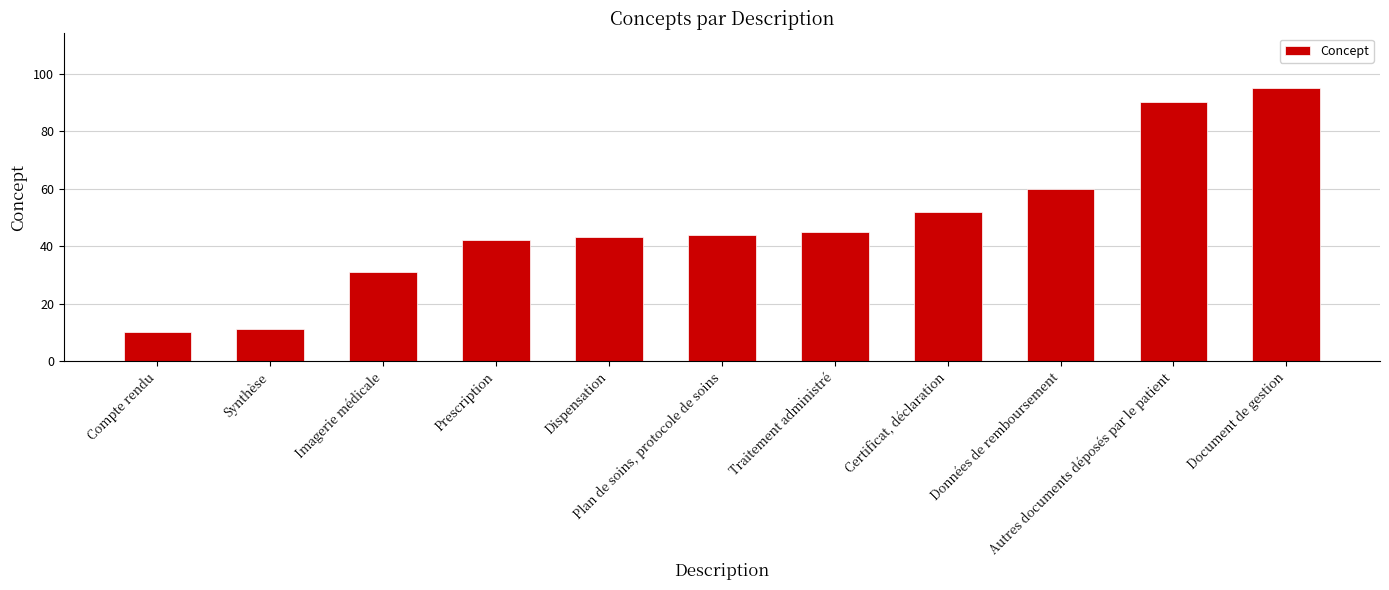

What is the maximum value shown in the chart?

95